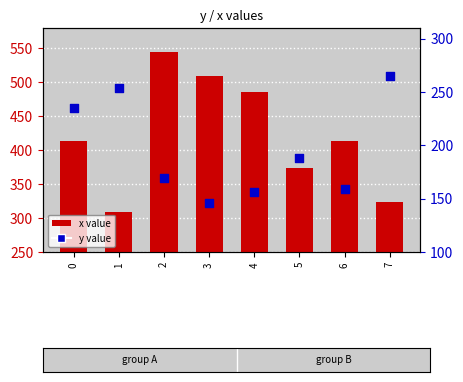

What is the total value across all series at 6?

572